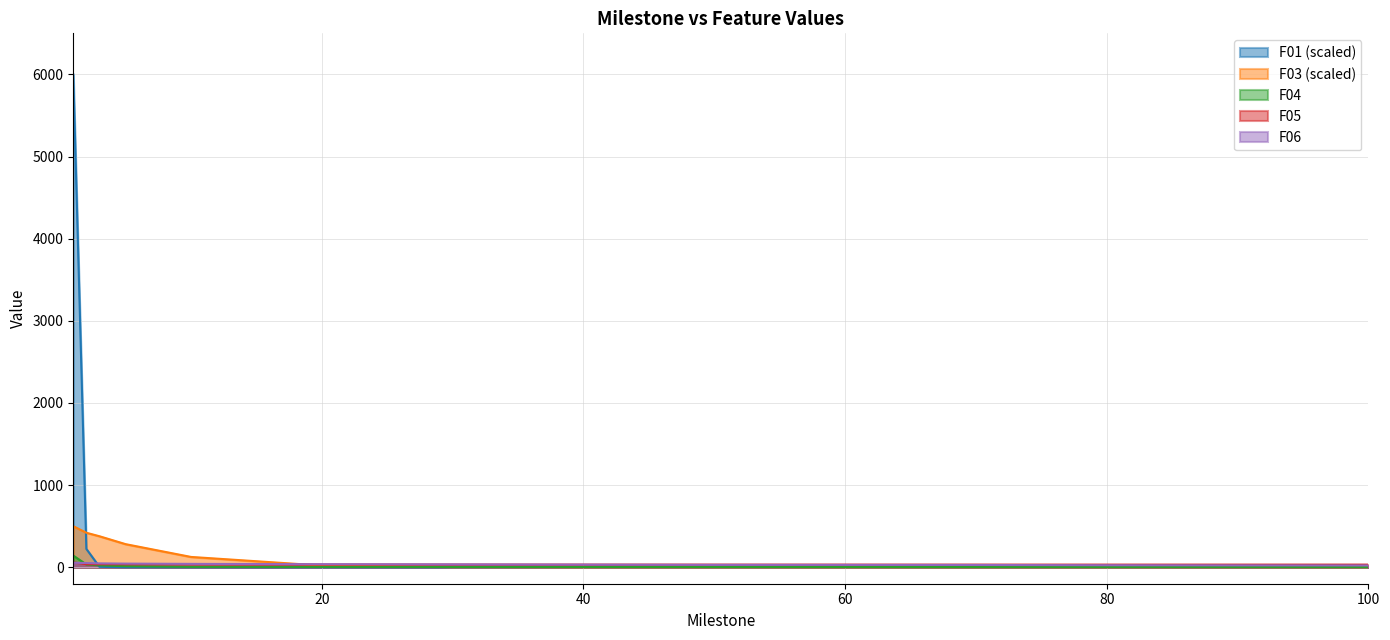

What are all the series names shown in the legend?

F01 (scaled), F03 (scaled), F04, F05, F06